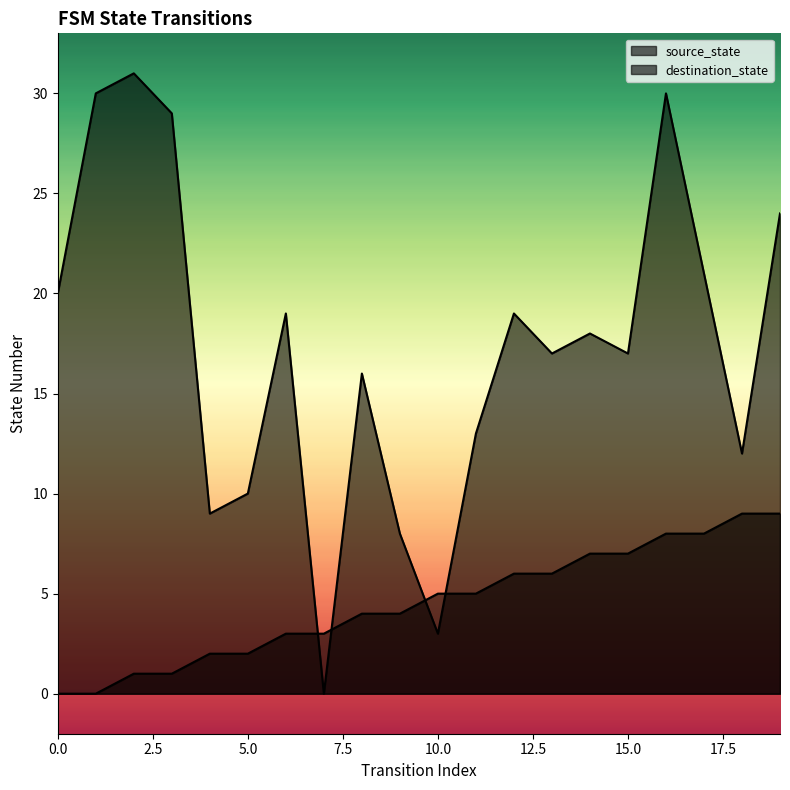

True or false: destination_state has a value of 11 at 14.

False